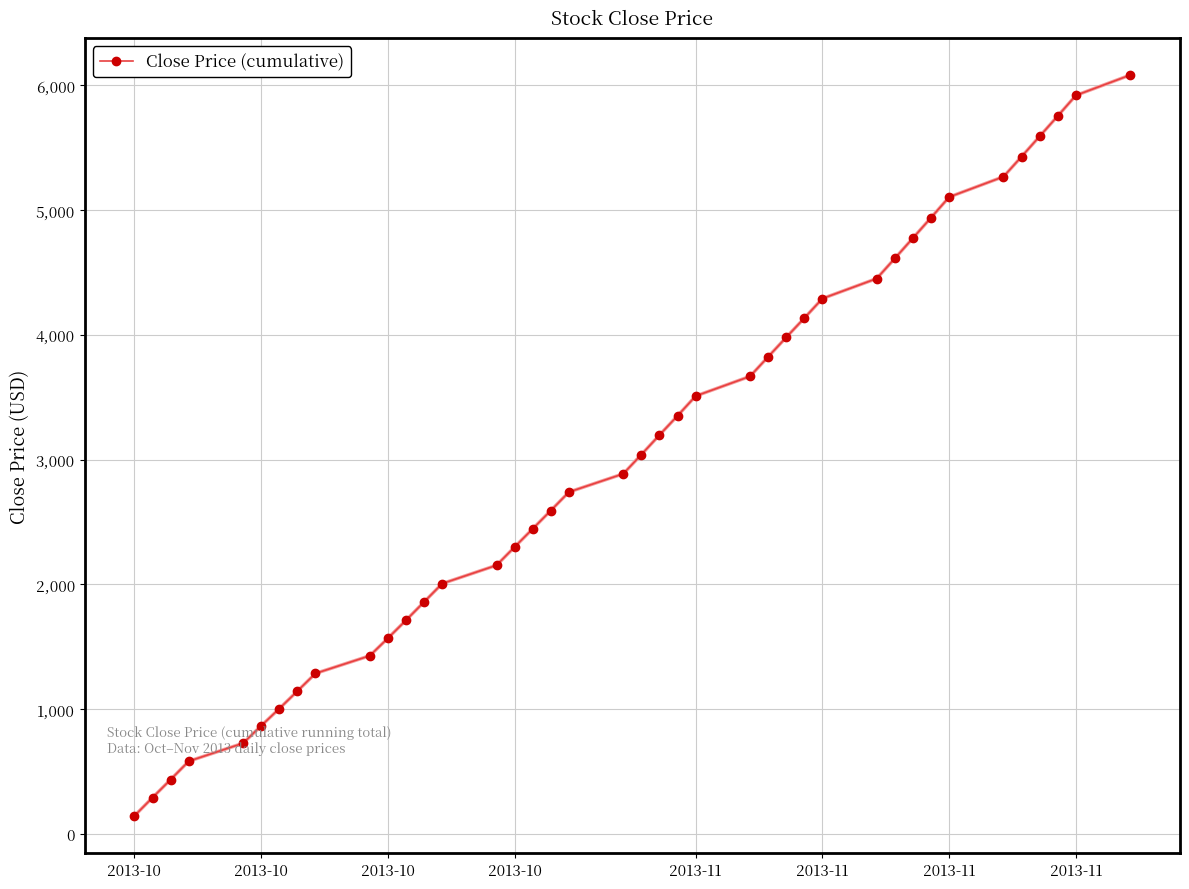

What is the value of the 23rd point from the left?

3351.7